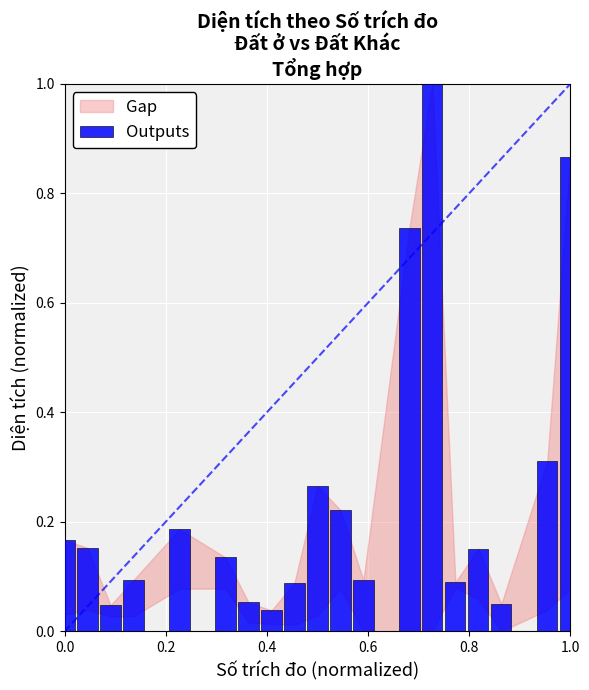

What is the difference between the maximum and minimum values?

1.0